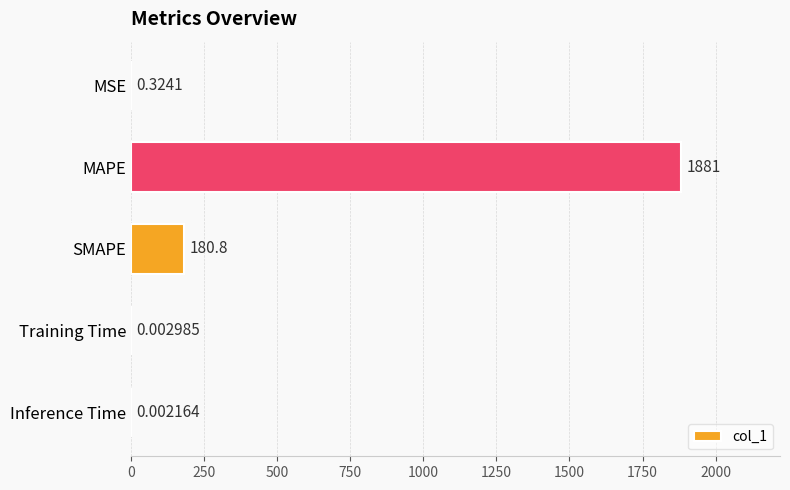

Which label corresponds to the largest value in the chart?

MAPE